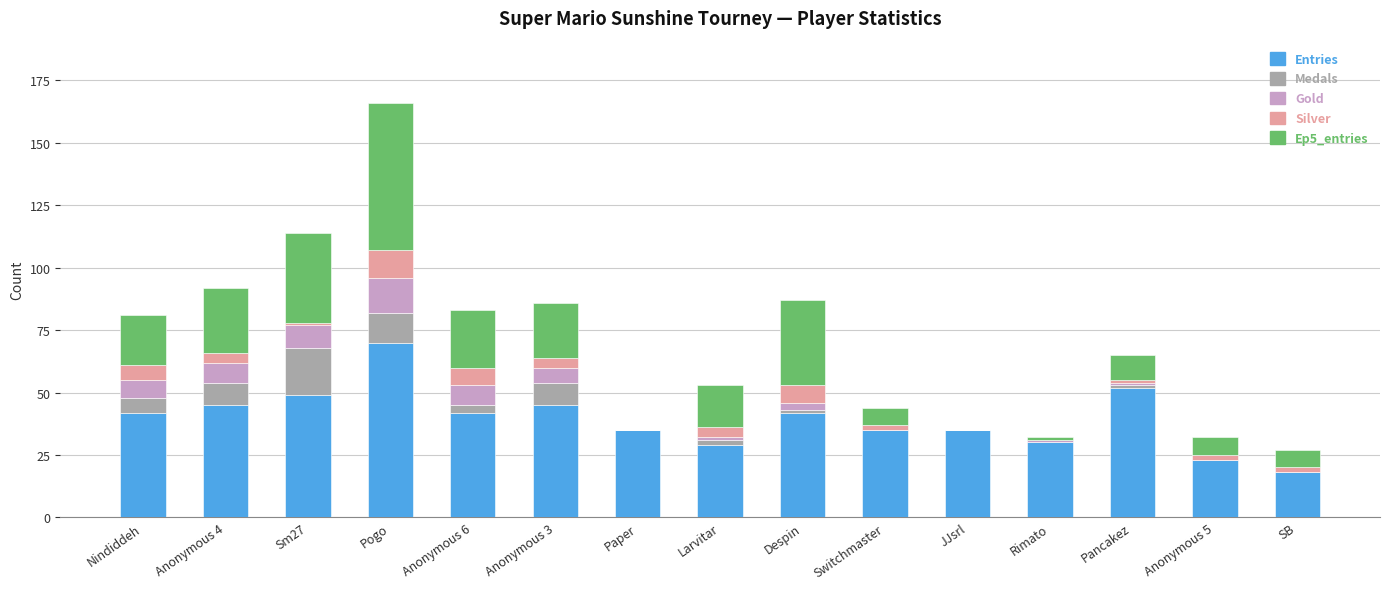

Are the bars grouped side by side (vs. stacked)?

No